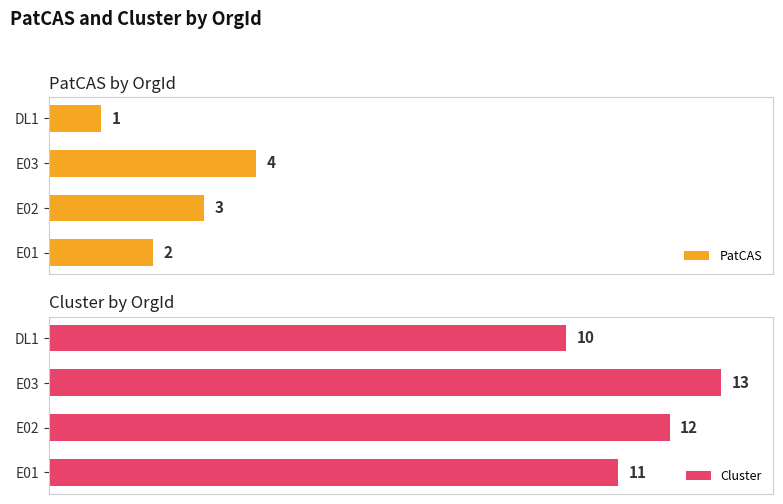

How many categories are shown in the chart?

4